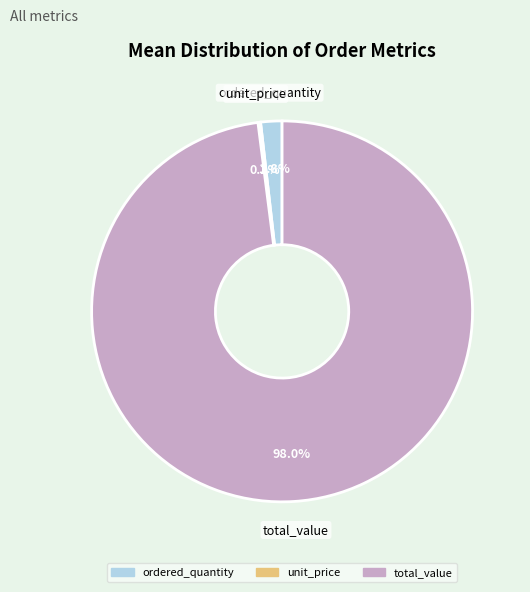

Which slice is the largest?

total_value